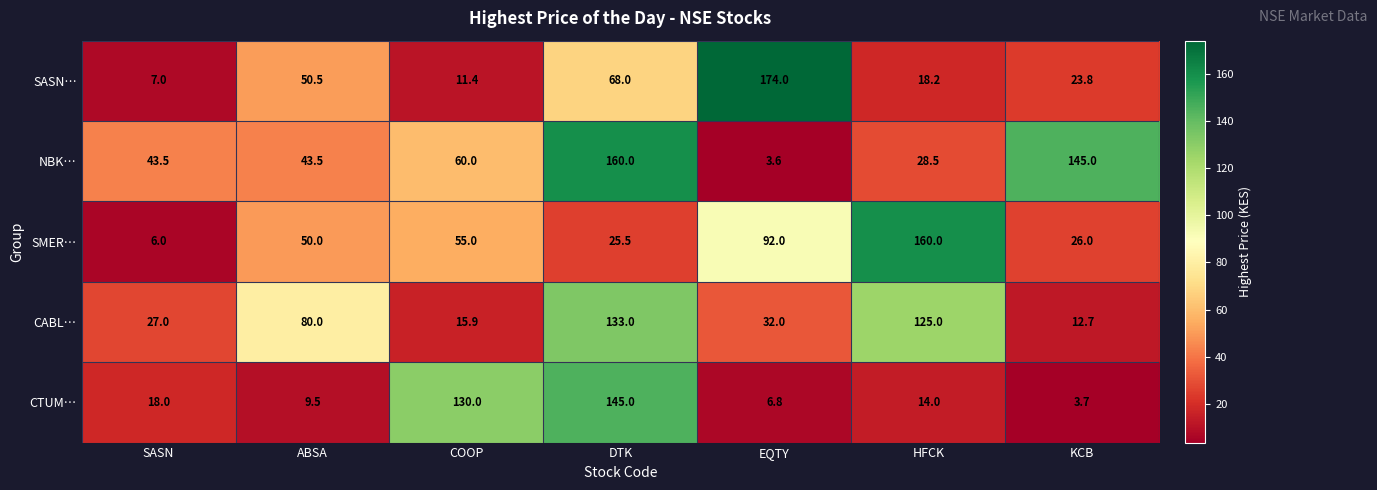

Which series changed the most between HFCK and KCB?

SMER…